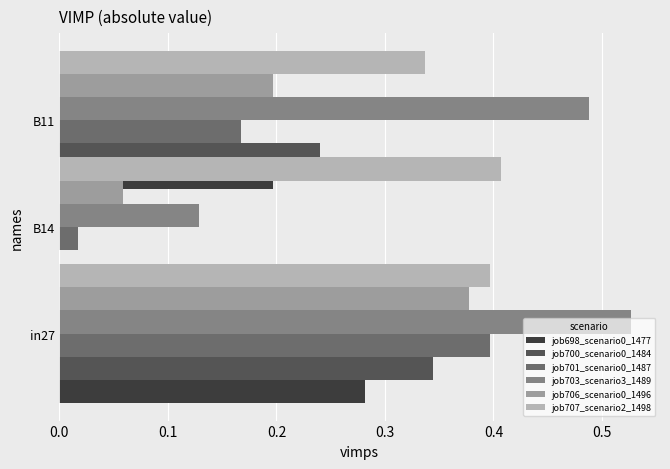

Are the bars horizontal?

Yes